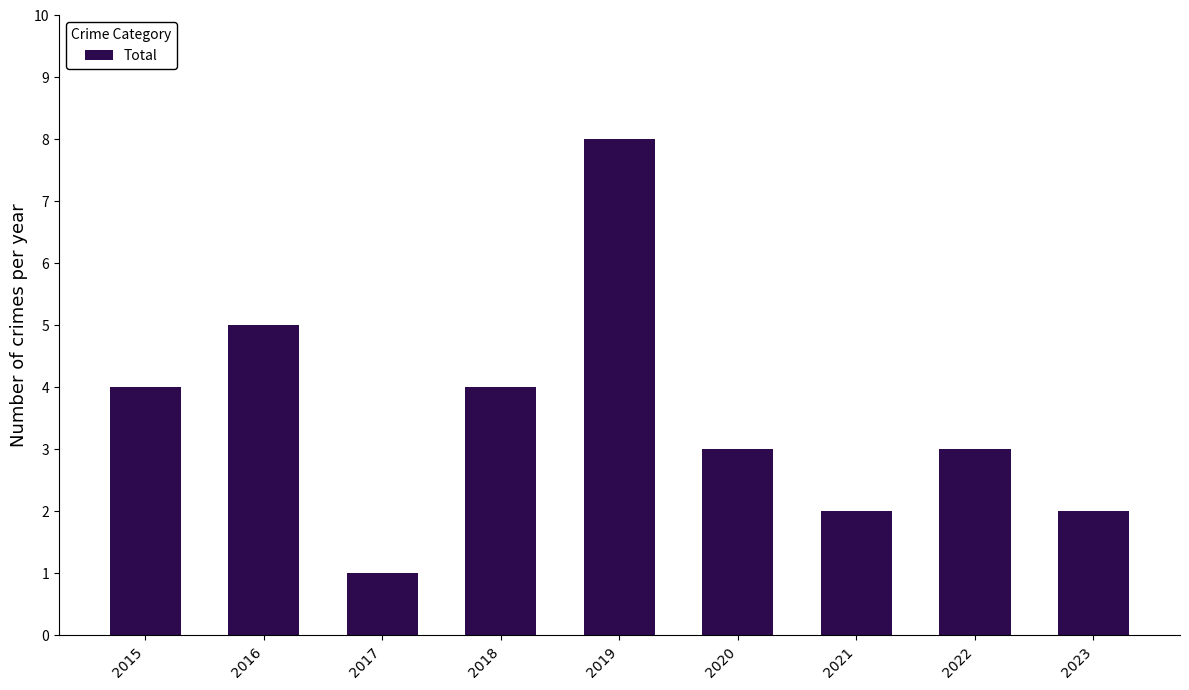

Count the values in the range 2 to 4.

6